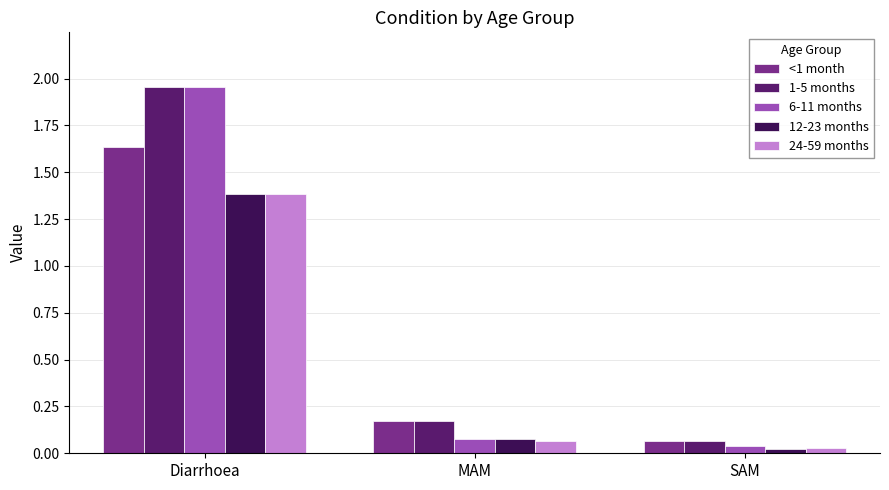

What are all the series names shown in the legend?

<1 month, 1-5 months, 6-11 months, 12-23 months, 24-59 months